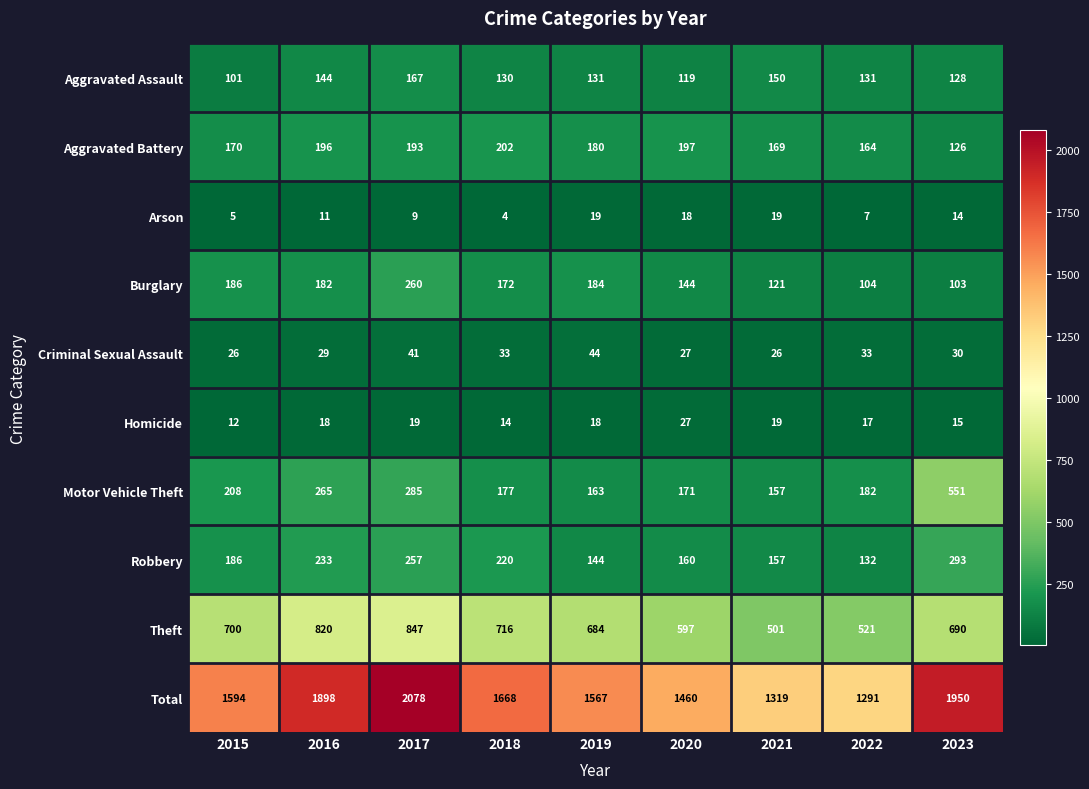

What is the difference between the Homicide values at 2023 and 2016?

3